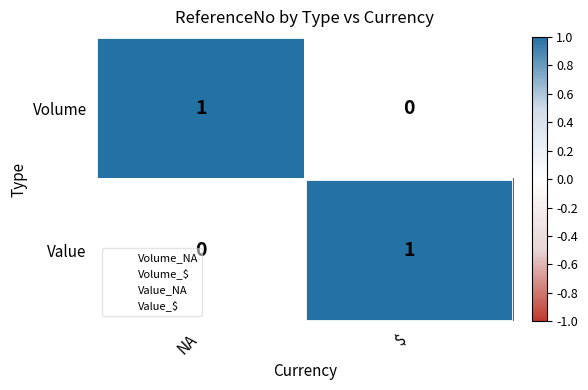

Which category has the highest value in the Volume series?

NA